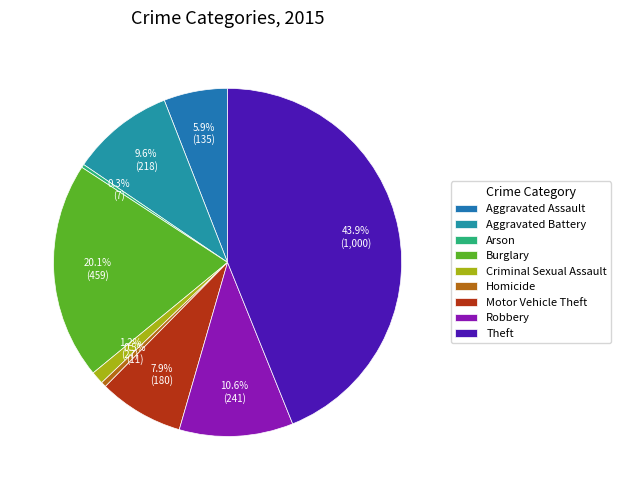

How many slices are in this pie chart?

9